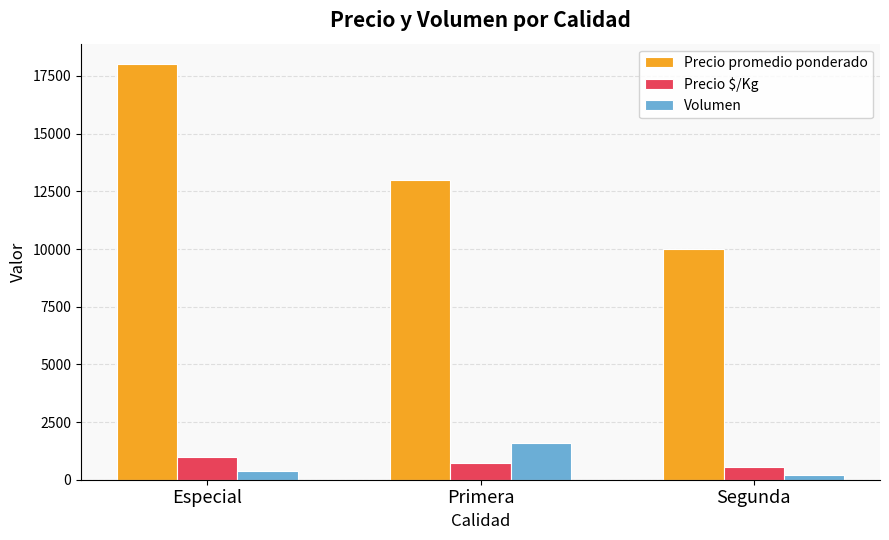

Reading left to right, extract all data points from this chart.

Precio promedio ponderado: Especial=18000	Primera=13000	Segunda=10000
Precio $/Kg: Especial=1000	Primera=722	Segunda=556
Volumen: Especial=395	Primera=1600	Segunda=200